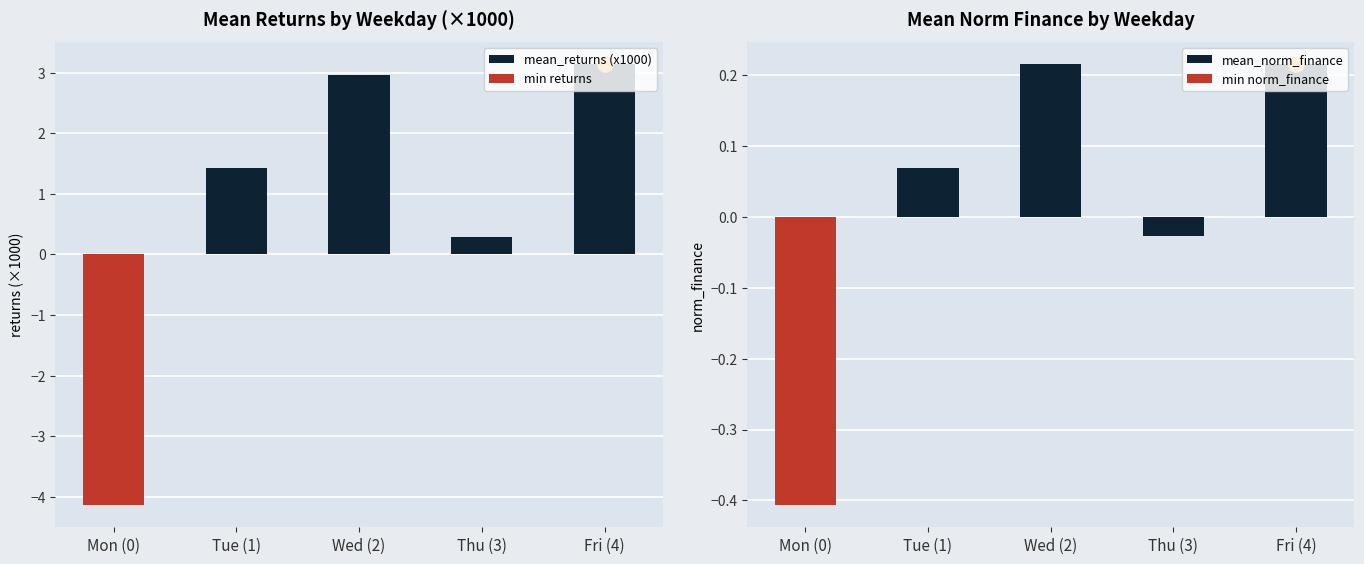

Which series has the largest Y range (max minus min)?

mean_returns (x1000)